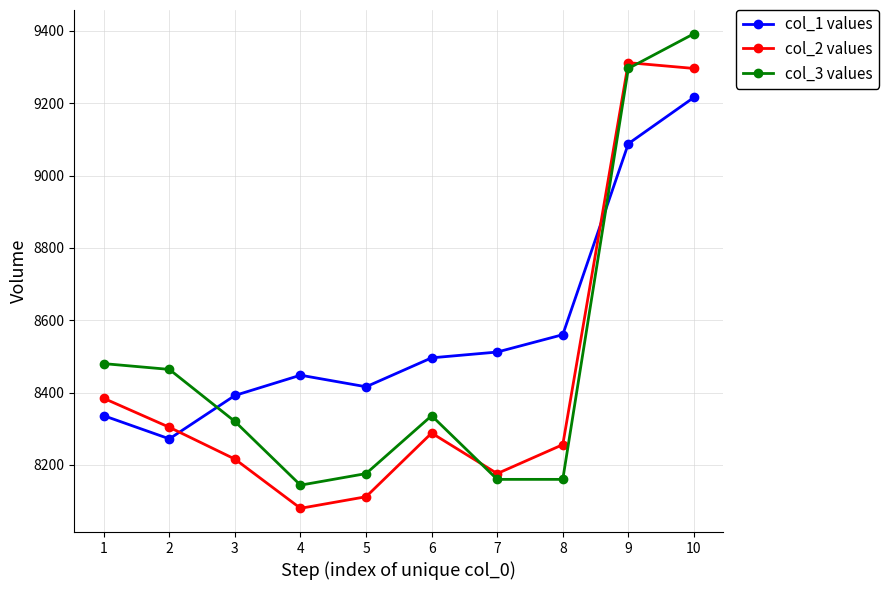

The value of col_2 values at 7 is 8176. True or false?

True